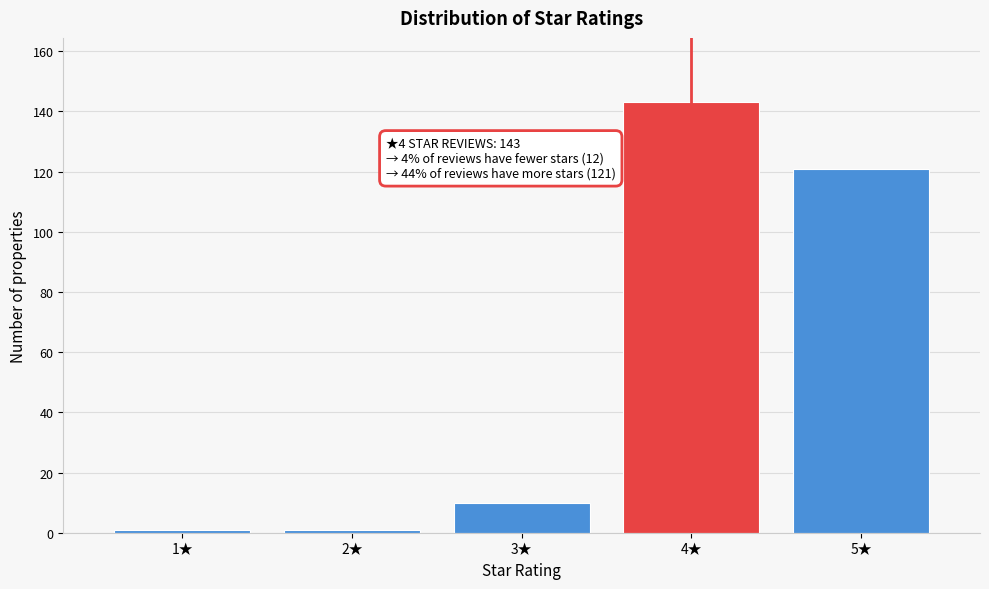

Reading left to right, list all the values displayed in this chart.

1★=1	2★=1	3★=10	4★=143	5★=121